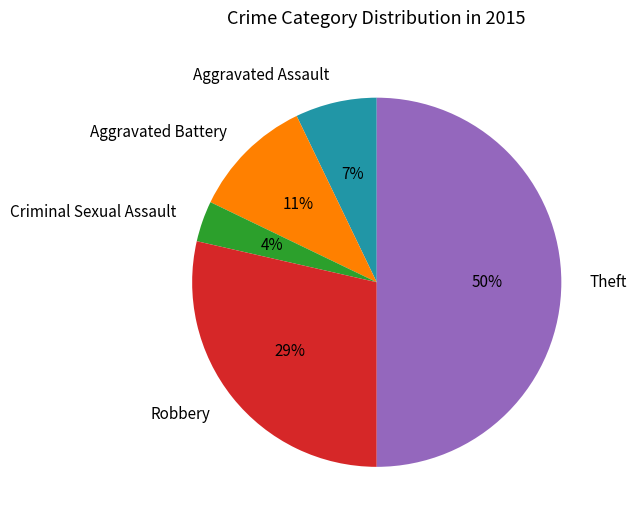

To the nearest percent, what percentage of the pie is Aggravated Assault?

7%